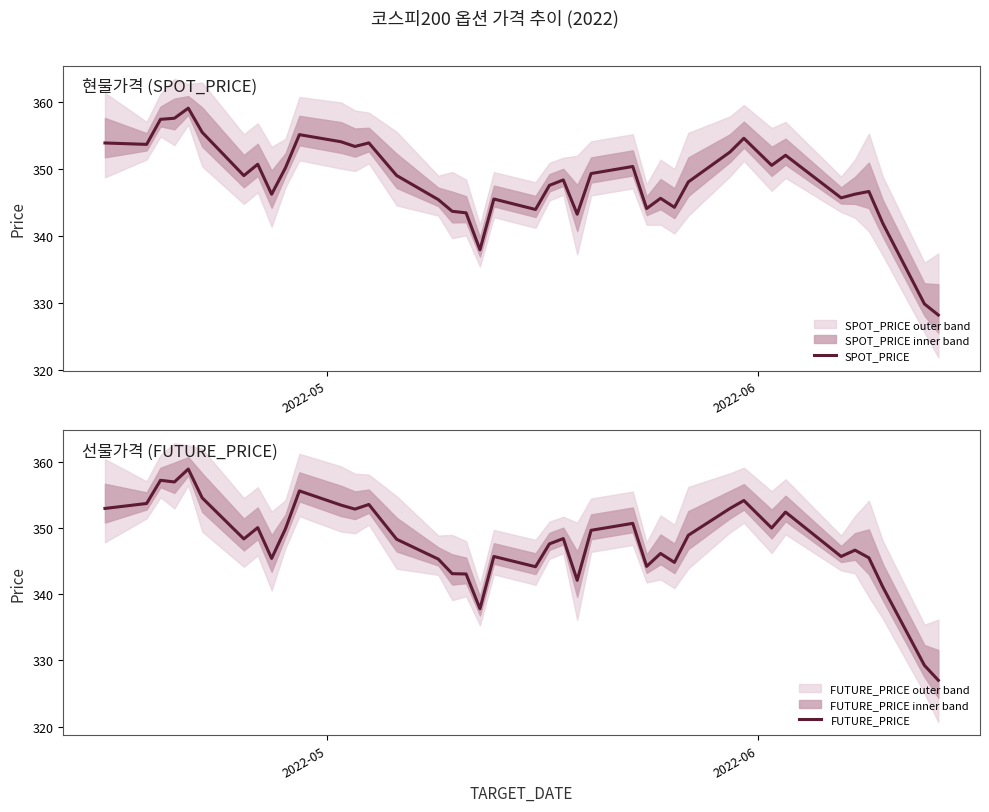

Which series has the largest total across all categories?

SPOT_PRICE